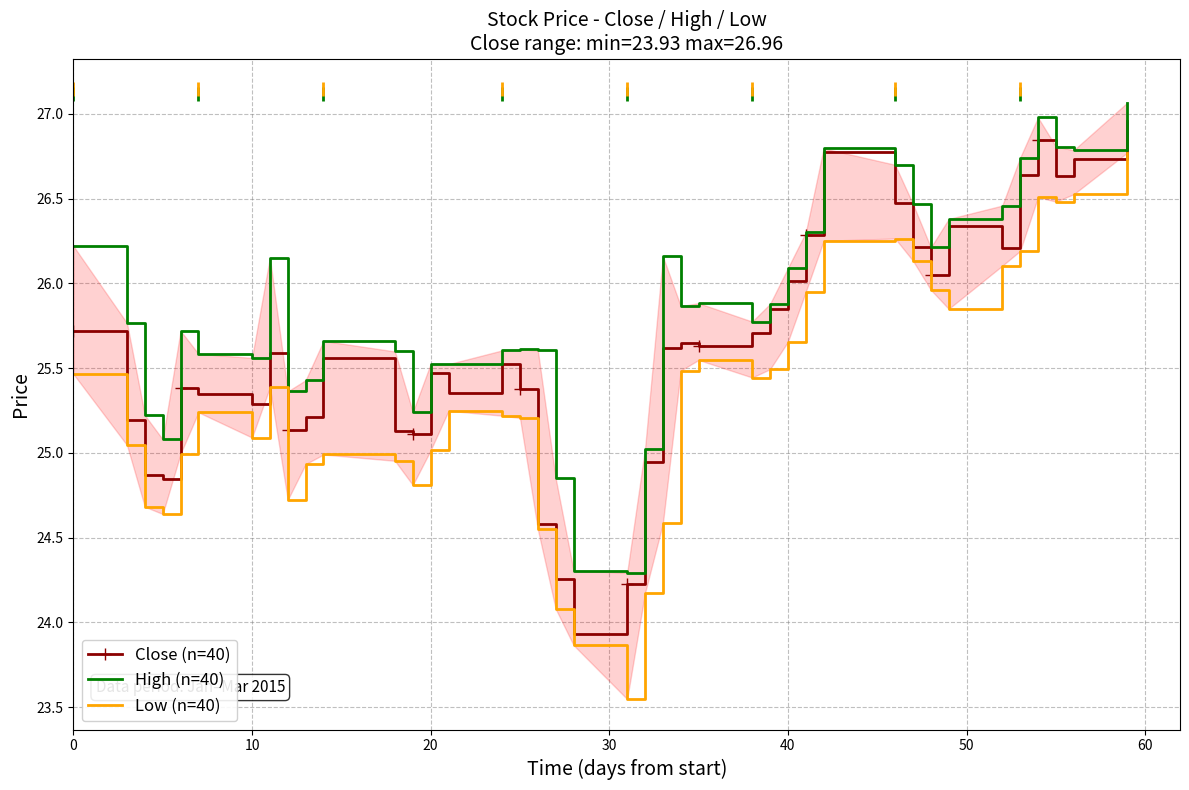

At 0, list the series in order from smallest to largest.

Low (n=40), Close (n=40), High (n=40)